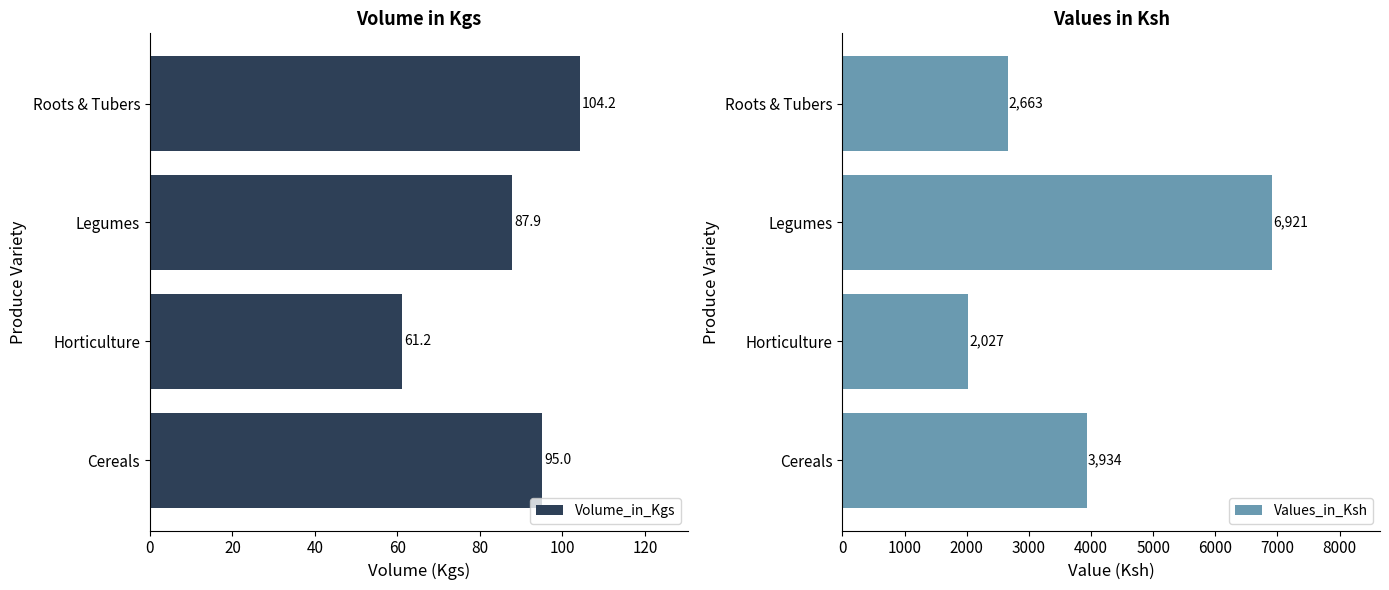

Where is Volume_in_Kgs nearest to the value 82?

Legumes